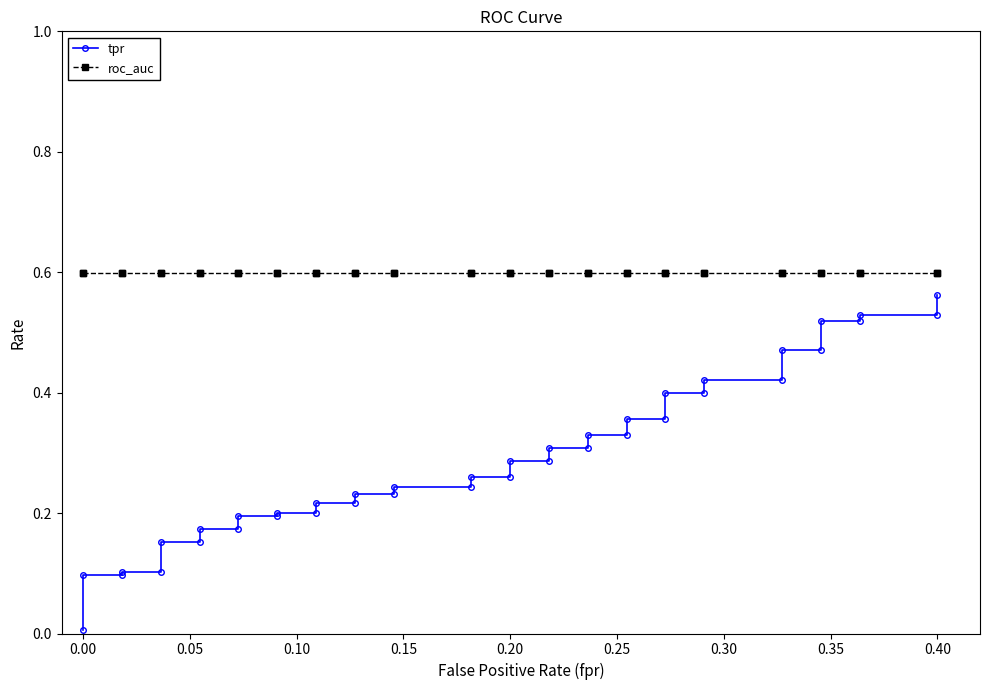

What is the highest value of the tpr series?

0.6